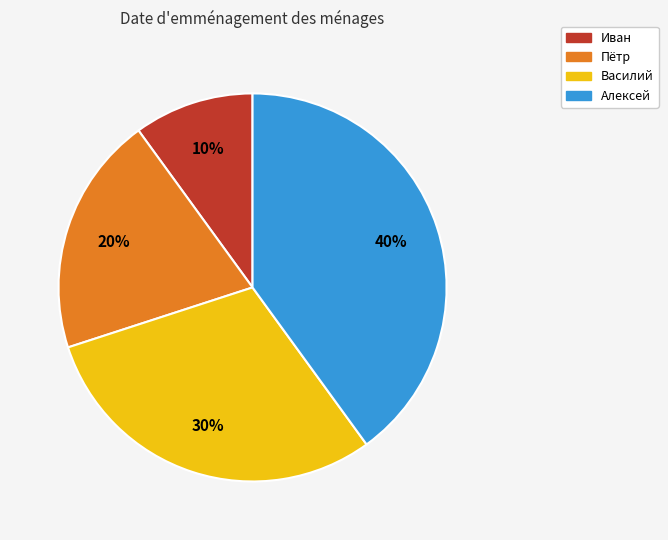

Does any single category account for the majority?

No